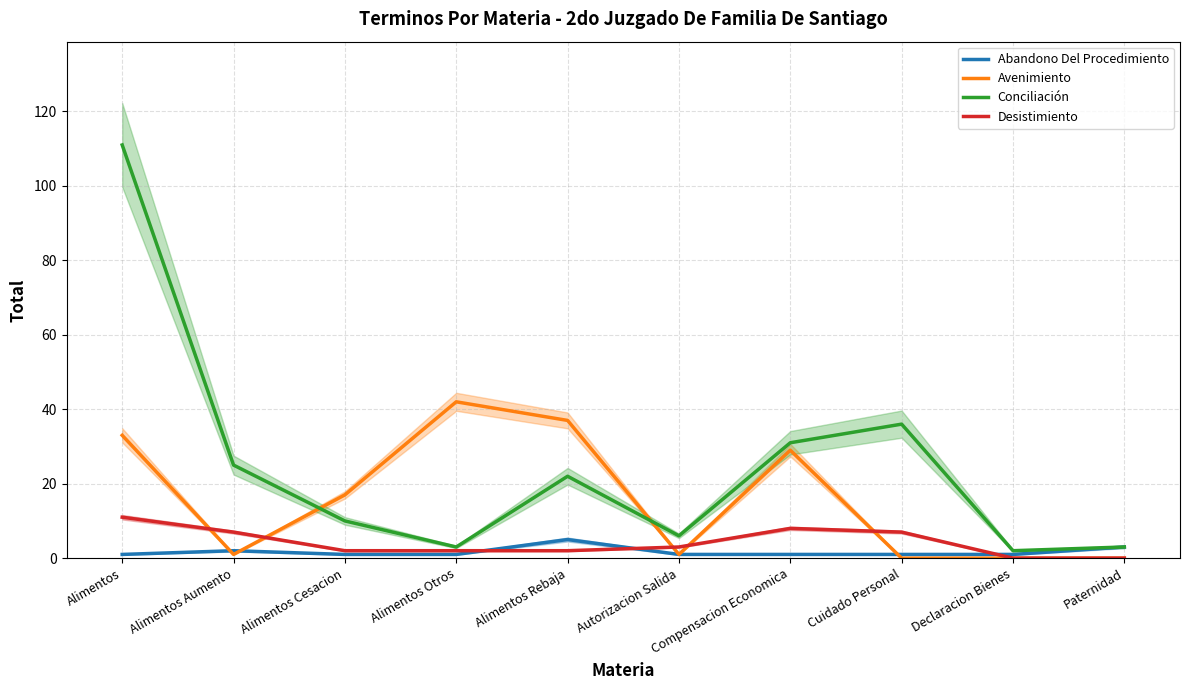

List the series in order of their peak value, lowest first.

Abandono Del Procedimiento, Desistimiento, Avenimiento, Conciliación